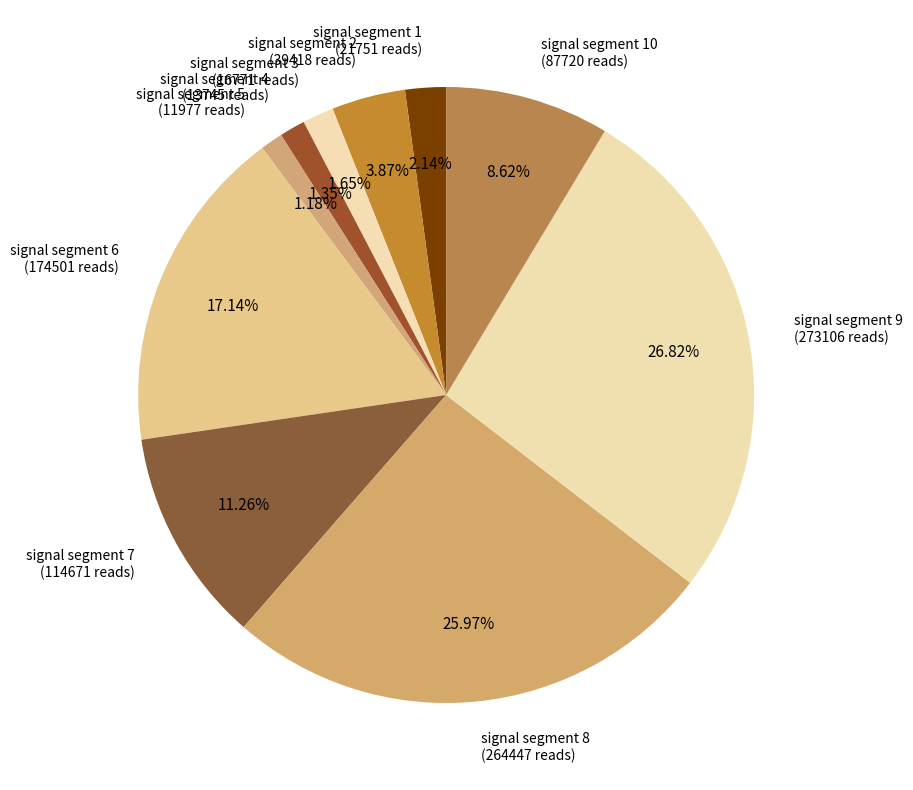

To the nearest percent, what is the average slice percentage?

10%